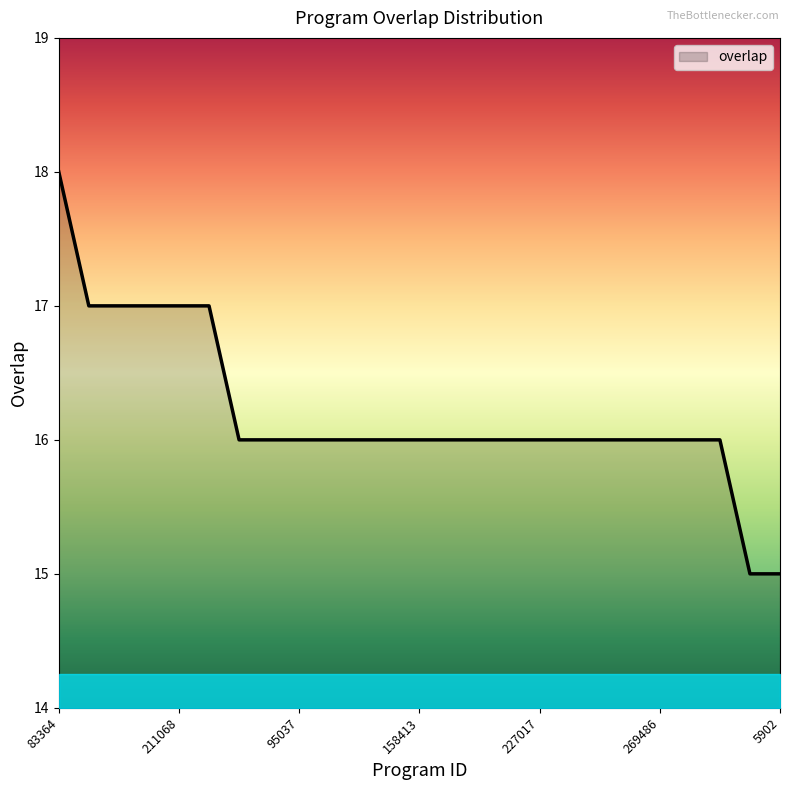

What is the difference between the maximum and minimum values?

3